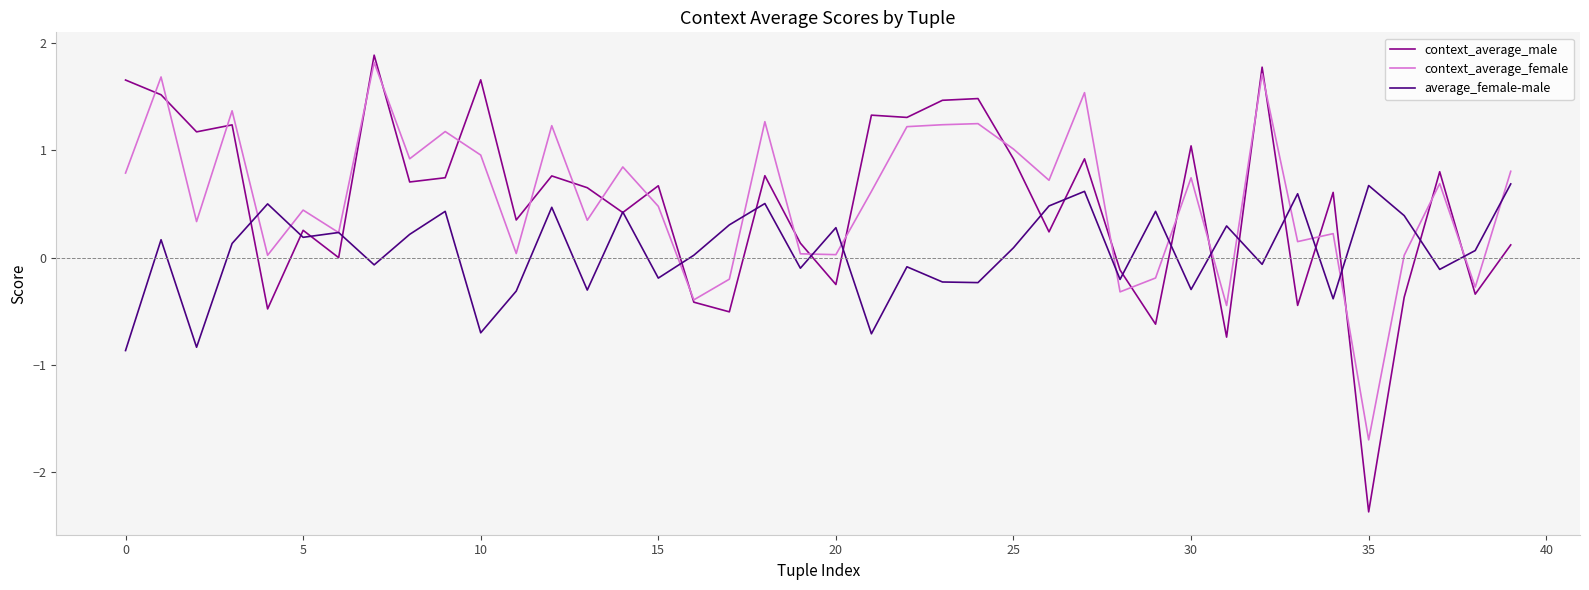

What is the difference between the maximum and minimum values in the context_average_female series?

3.5